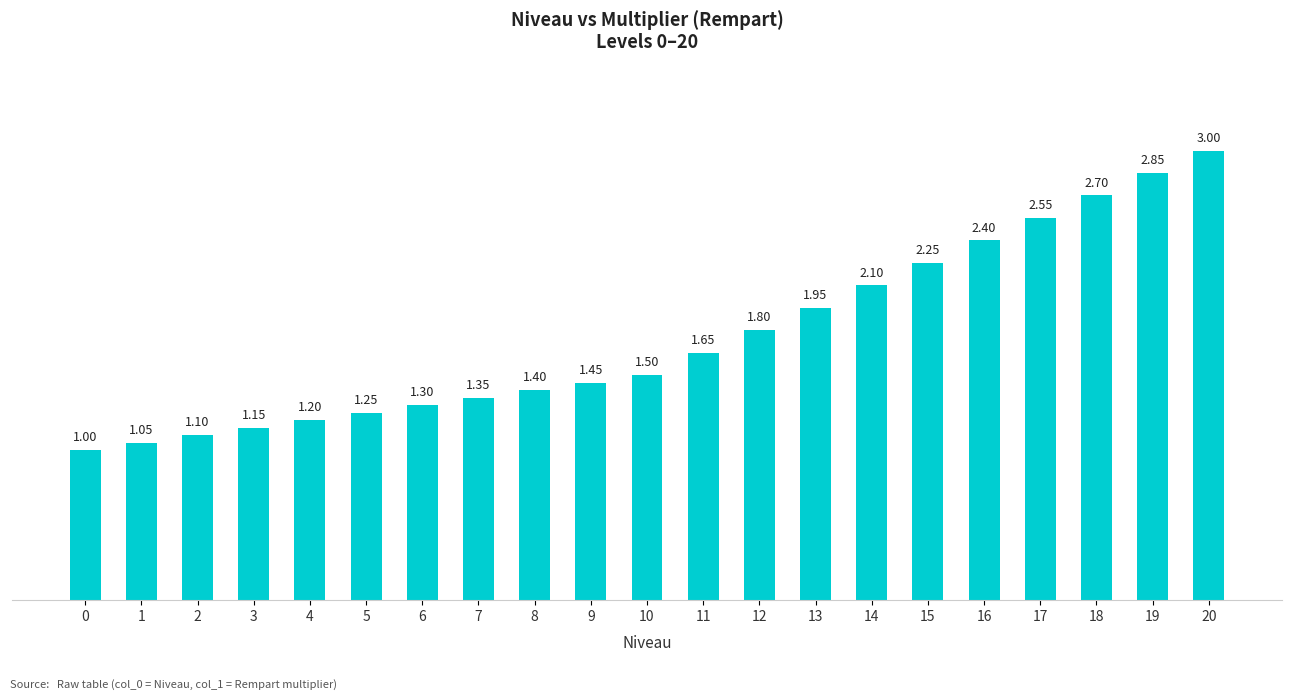

What is the difference between the maximum and minimum values?

2.0